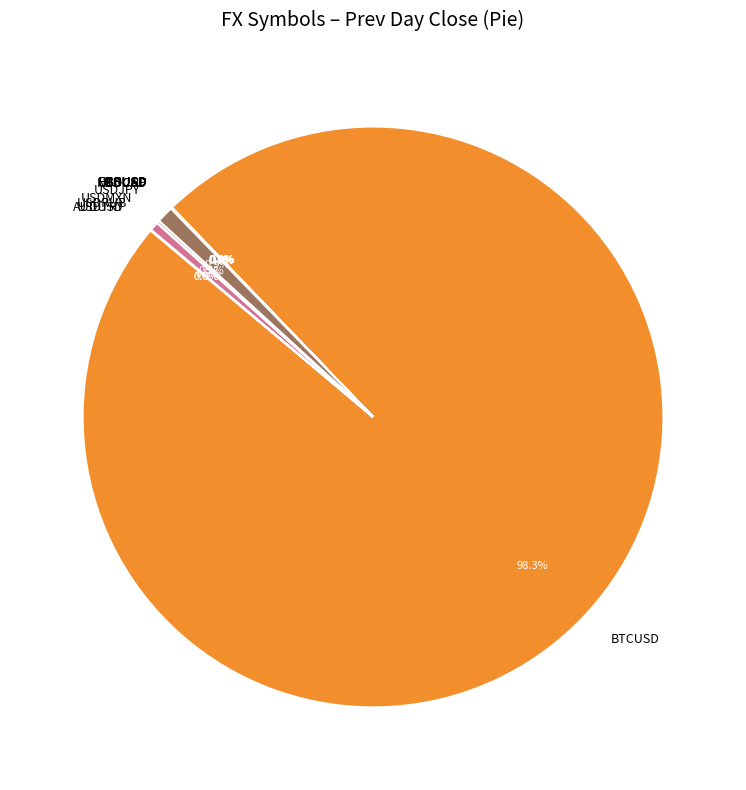

Is there a majority slice in this chart?

Yes